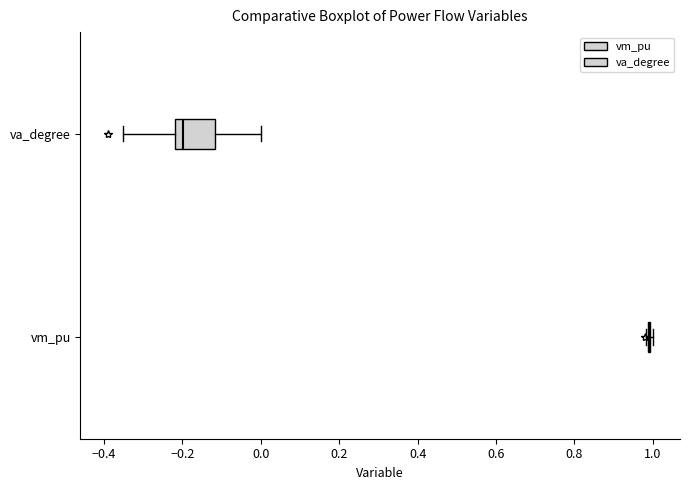

Reading bottom to top, read every box against the x-axis: the position of its median line, the range the box covers, and the ends of its whiskers. The values are not printed on the chart, so give them approximately, as read against the axis.

vm_pu: box collapsed to a line at 0.98, whiskers 0.98 to 1.00
va_degree: median -0.20, box -0.22 to -0.12, whiskers -0.36 to 0.00